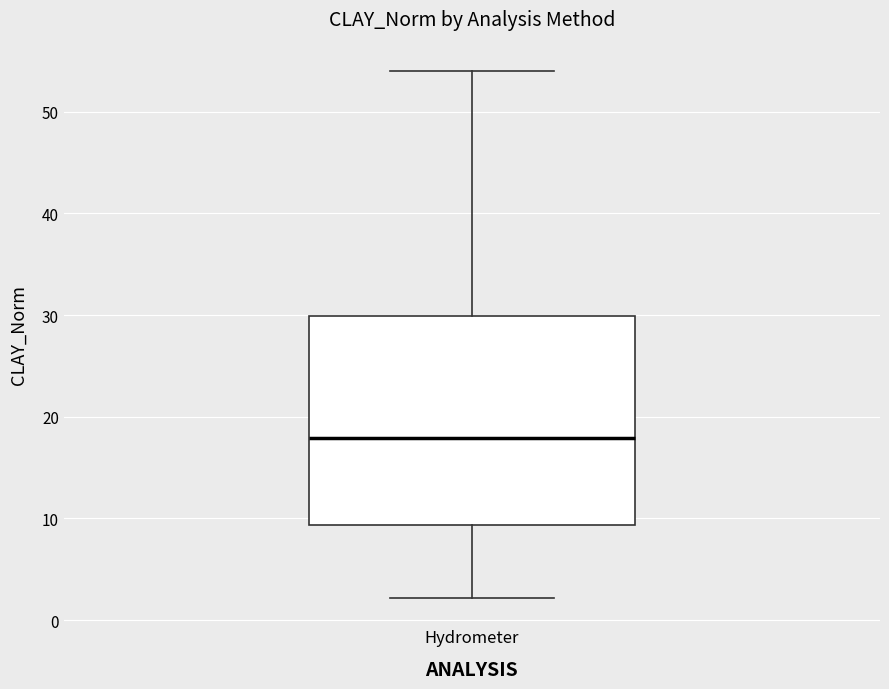

Where does the lower whisker of the box for Hydrometer end on the y-axis? The values are not printed on the chart, so give them approximately, as read against the axis.

2